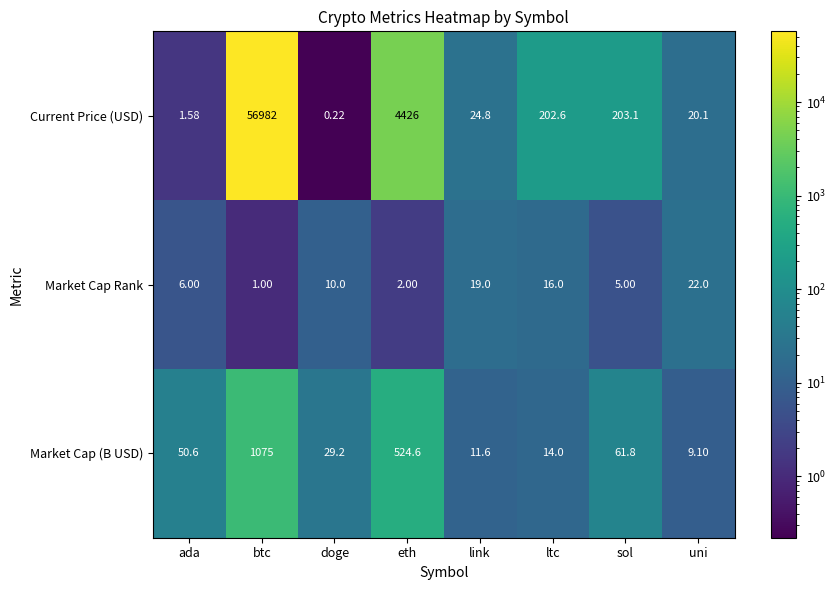

Which category has the lowest value across all series?

doge